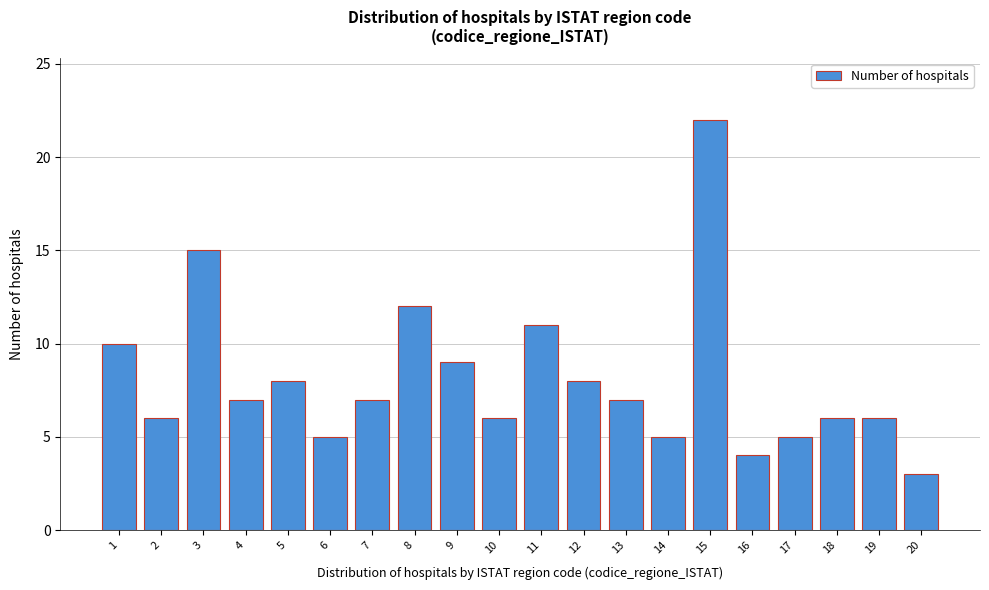

Reading left to right, extract all data points from this chart.

10	6	15	7	8	5	7	12	9	6	11	8	7	5	22	4	5	6	6	3